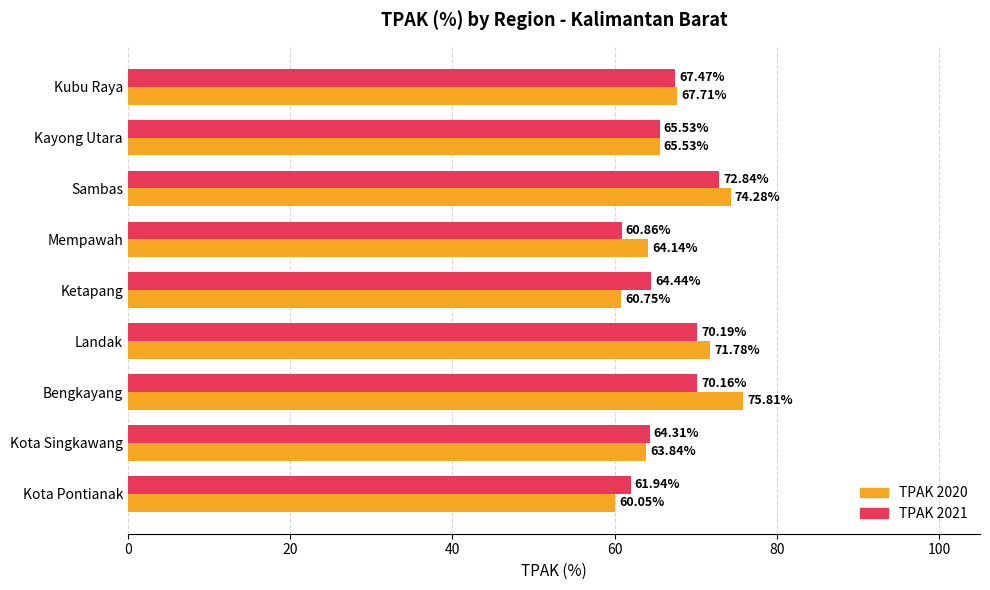

What is the difference between the maximum and minimum values in the TPAK 2020 series?

15.8